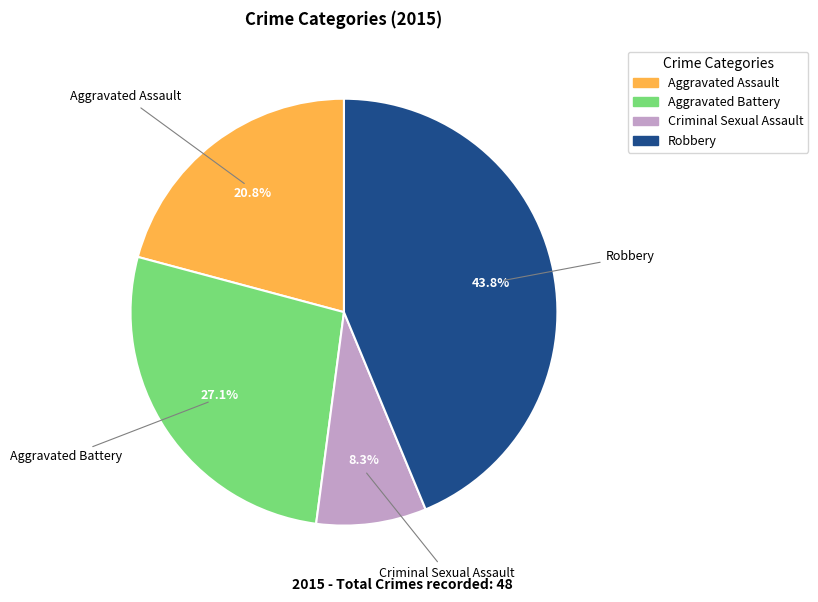

Is there any slice that represents more than half of the pie?

No